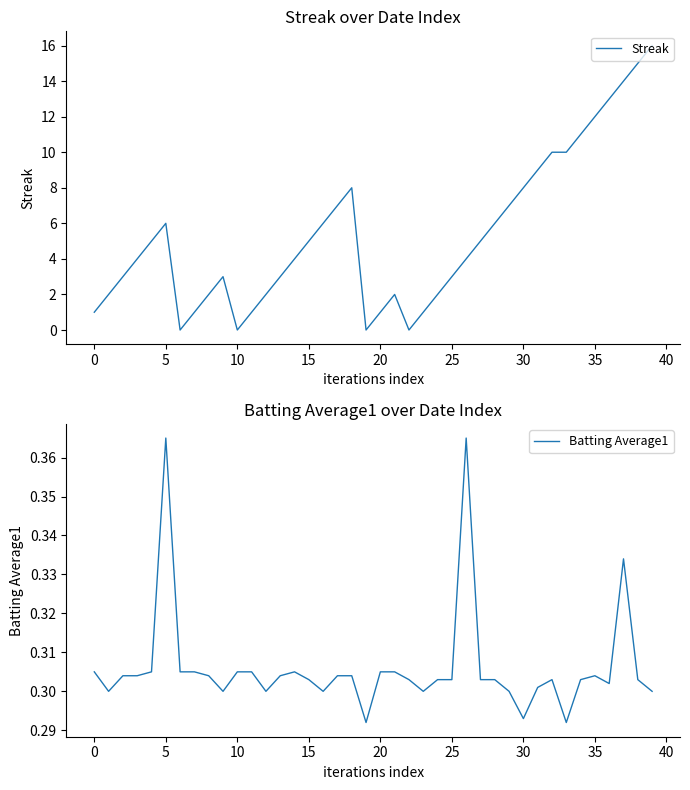

What are all the series names shown in the legend?

Streak, Batting Average1